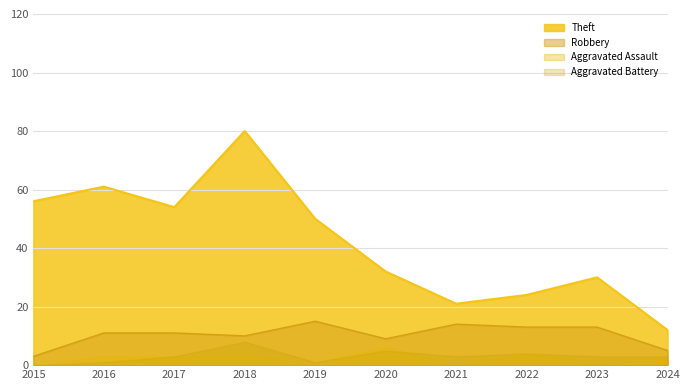

How many lines are shown in the chart?

4